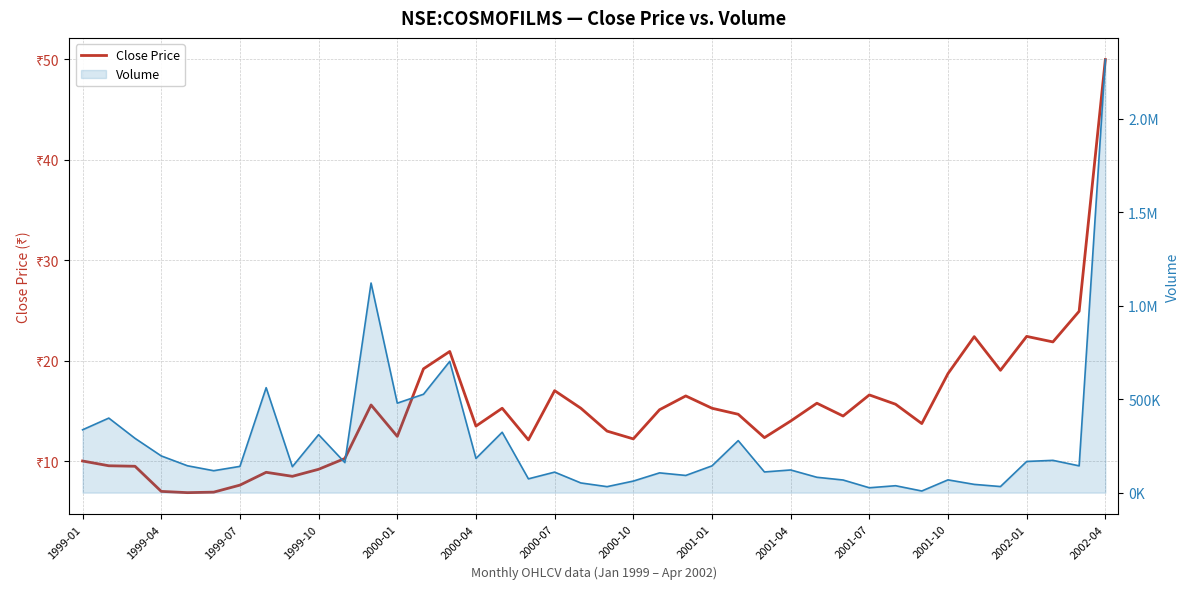

In Close Price, how many points are higher than both neighbors (excluding endpoints)?

10